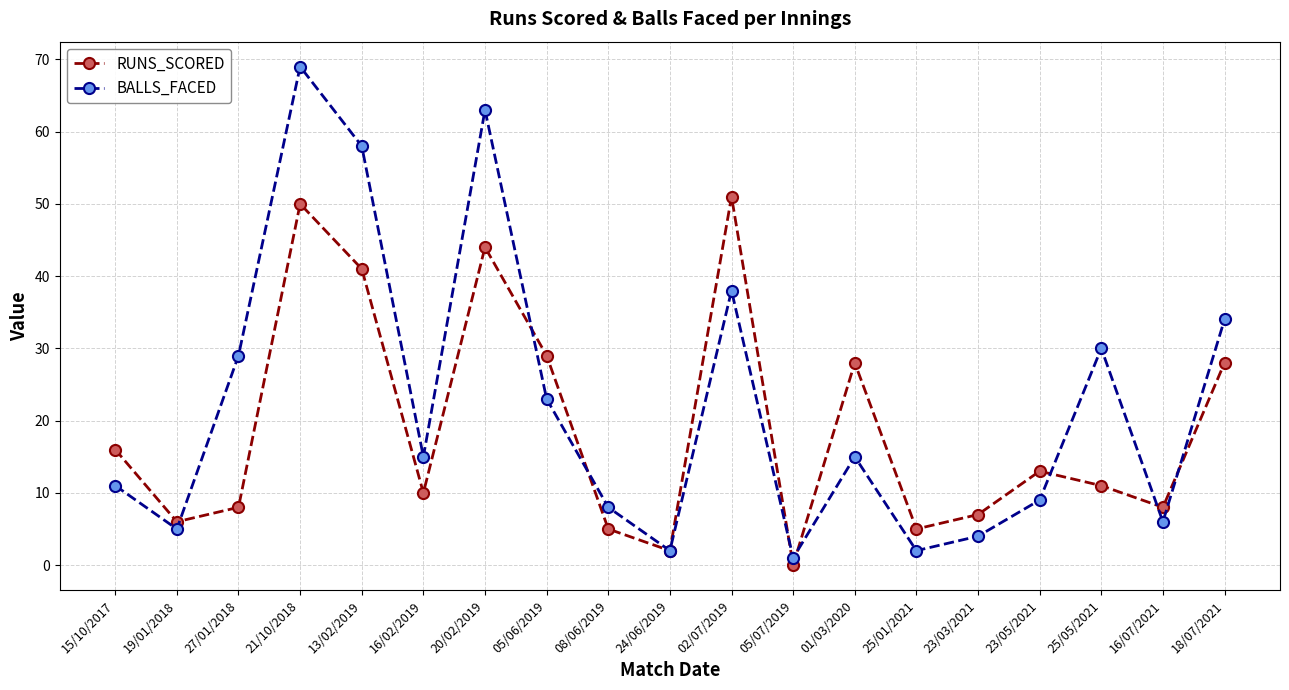

What is the label of the 12th point from the right?

05/06/2019